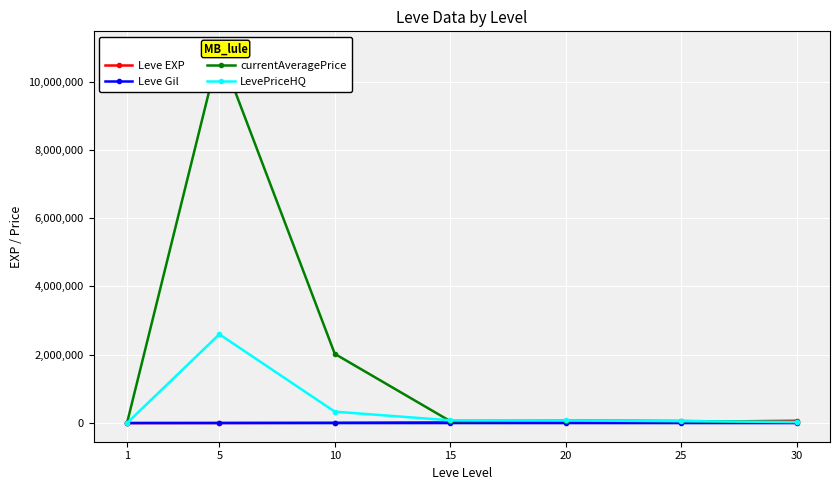

The currentAveragePrice series shows 30000.0 at 30. True or false?

True